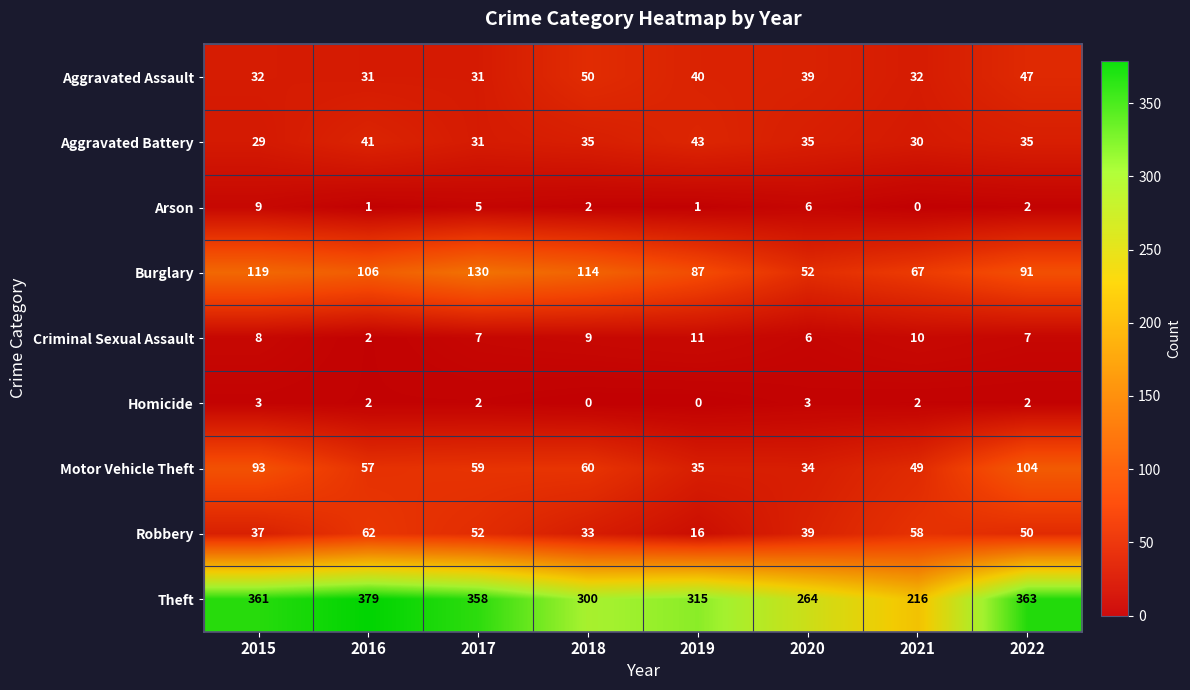

The Theft series shows 192 at 2019. True or false?

False